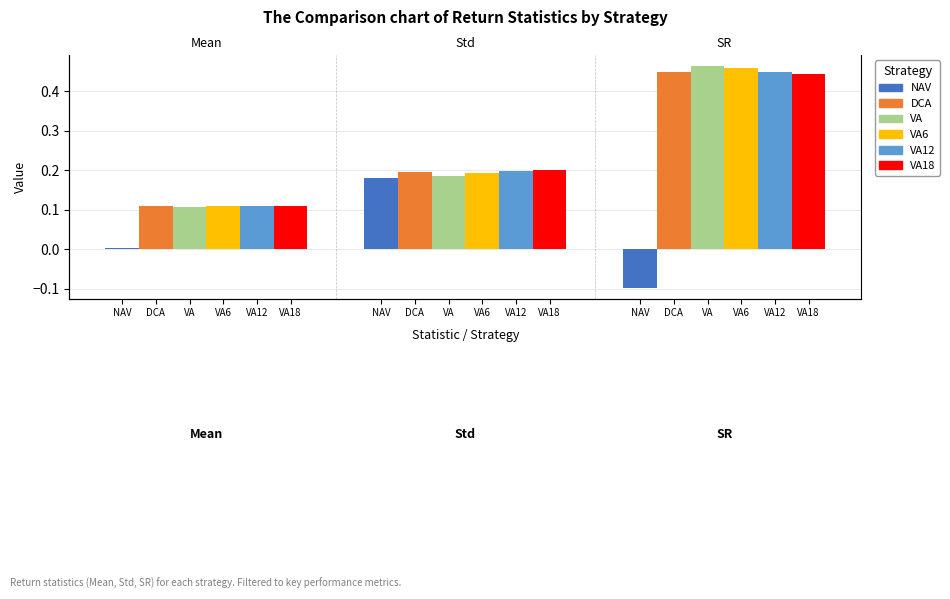

At which category is the sum across all series the highest?

VA